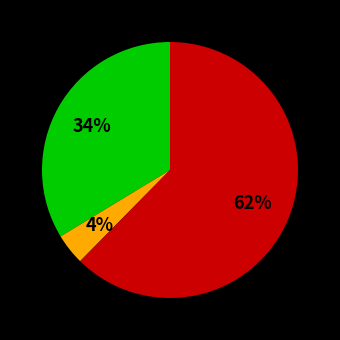

How many slices are in this pie chart?

3